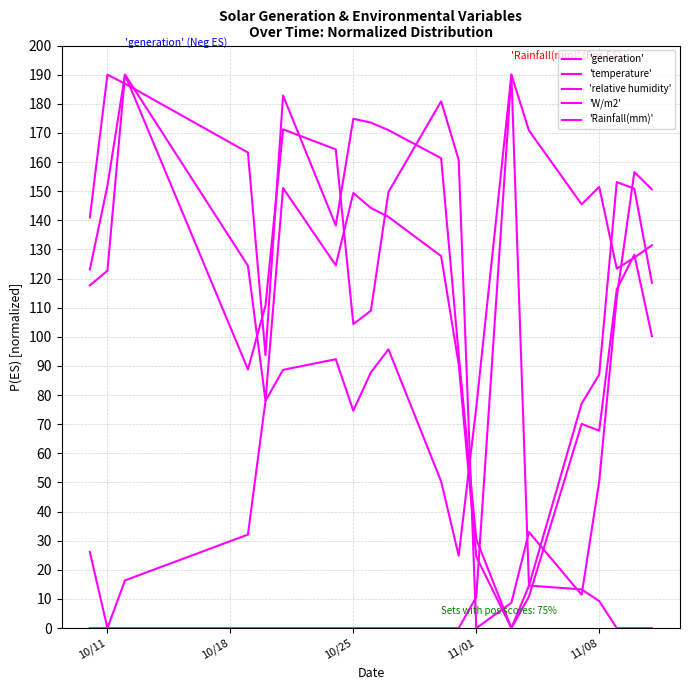

Which series has the widest spread of values?

'generation'